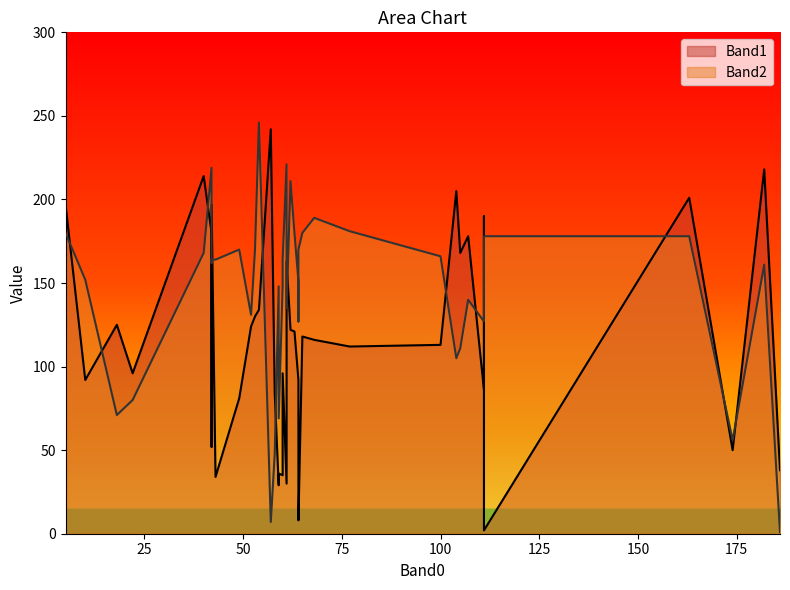

Which series has the largest range (max minus min)?

Band2